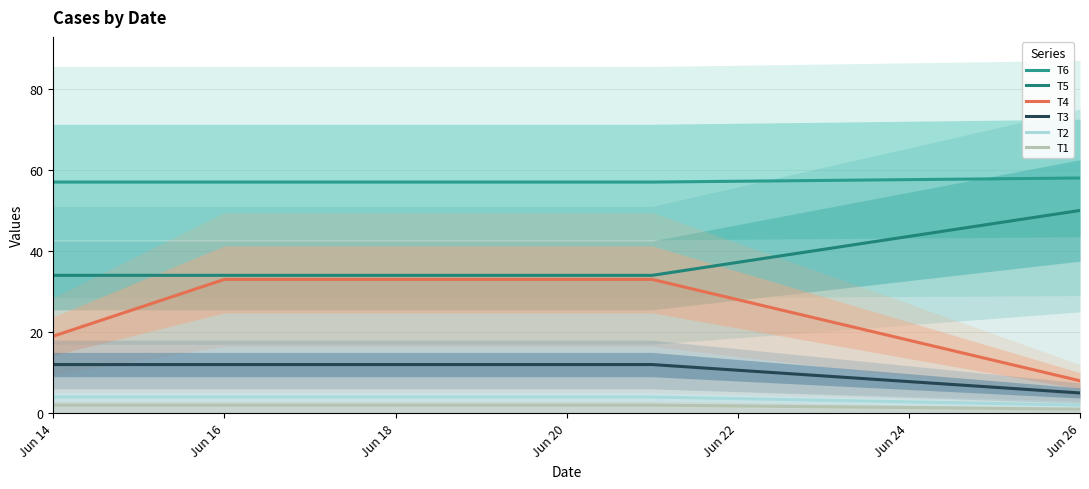

The value of T6 at Jun 26 is 58. True or false?

True